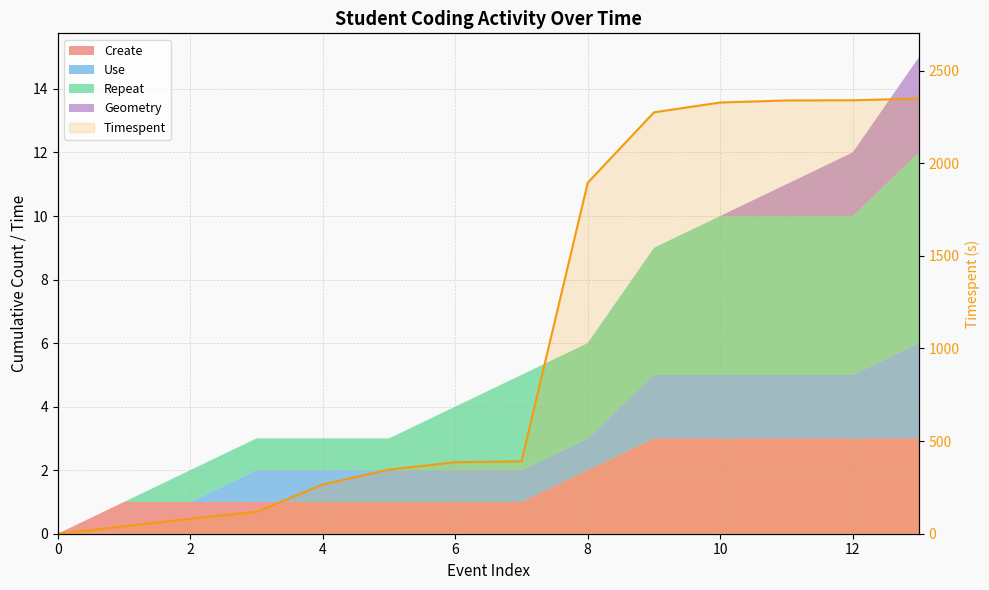

The chart shows a value of 1441 at 11. True or false?

False